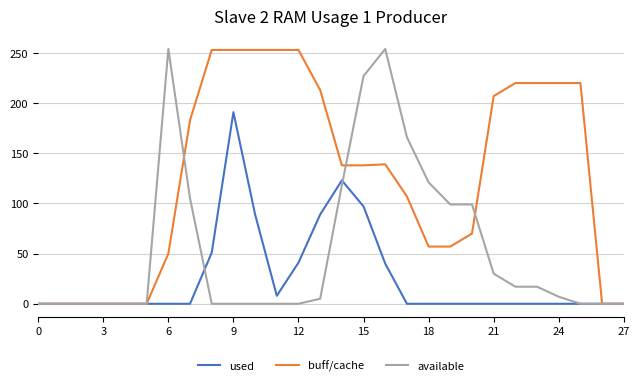

Which series has the largest total across all categories?

buff/cache